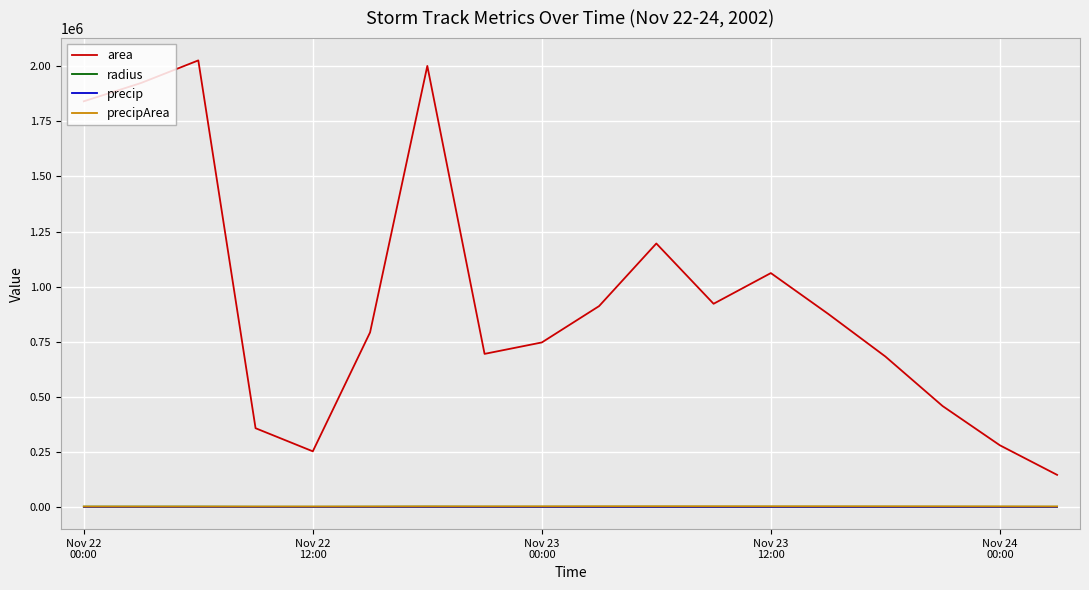

Which series has the largest total across all categories?

area